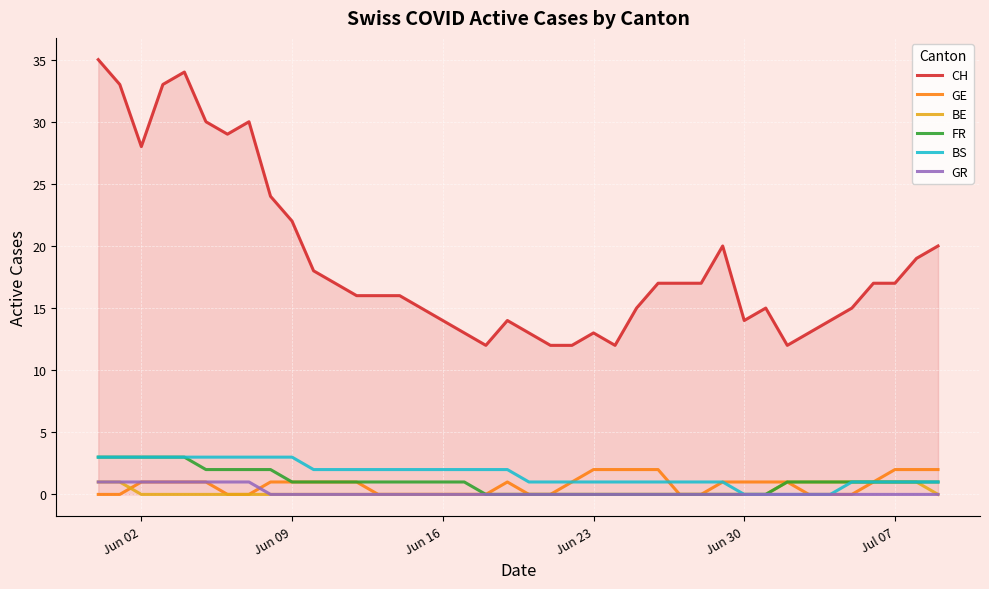

Which series has the largest total across all categories?

CH